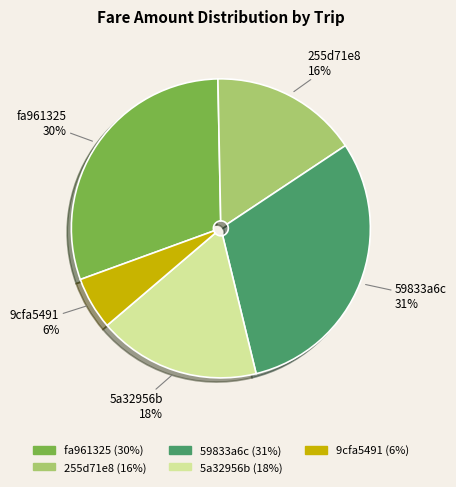

Is there any slice that represents more than half of the pie?

No